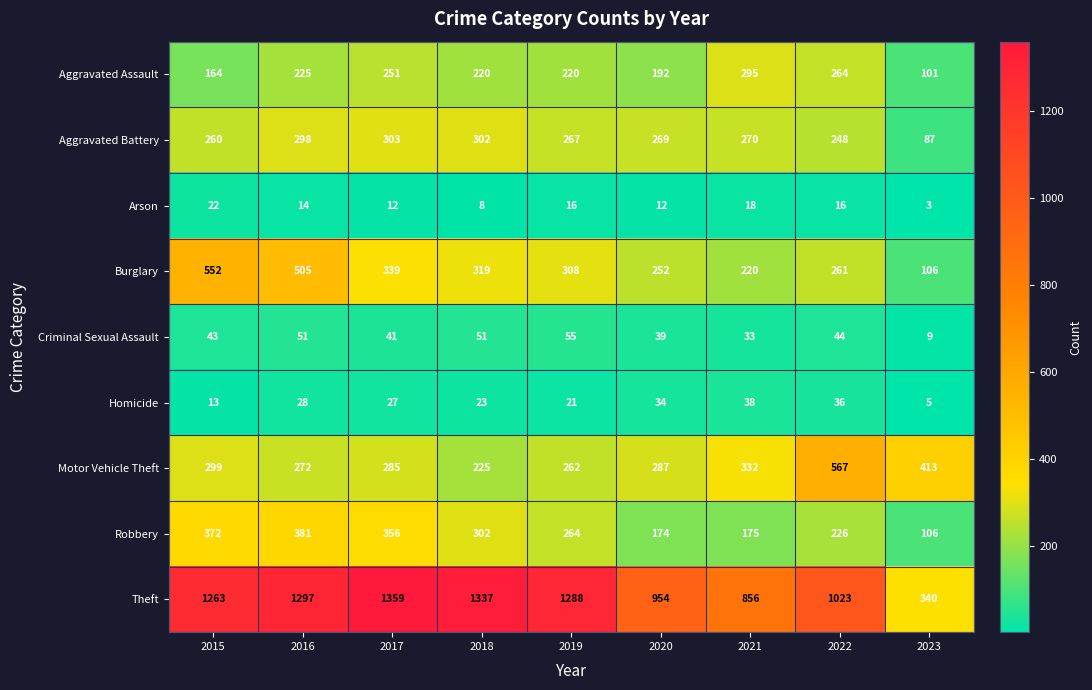

Where does the Burglary series first go above 308?

2015